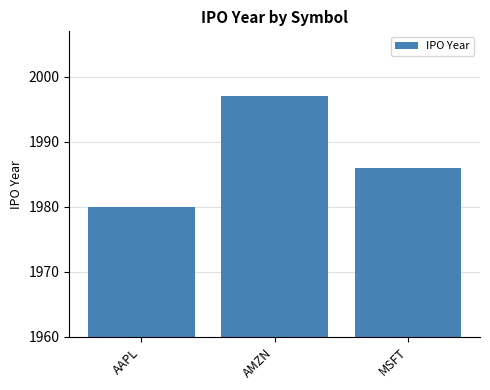

The chart shows a value of 1980 at AAPL. True or false?

True